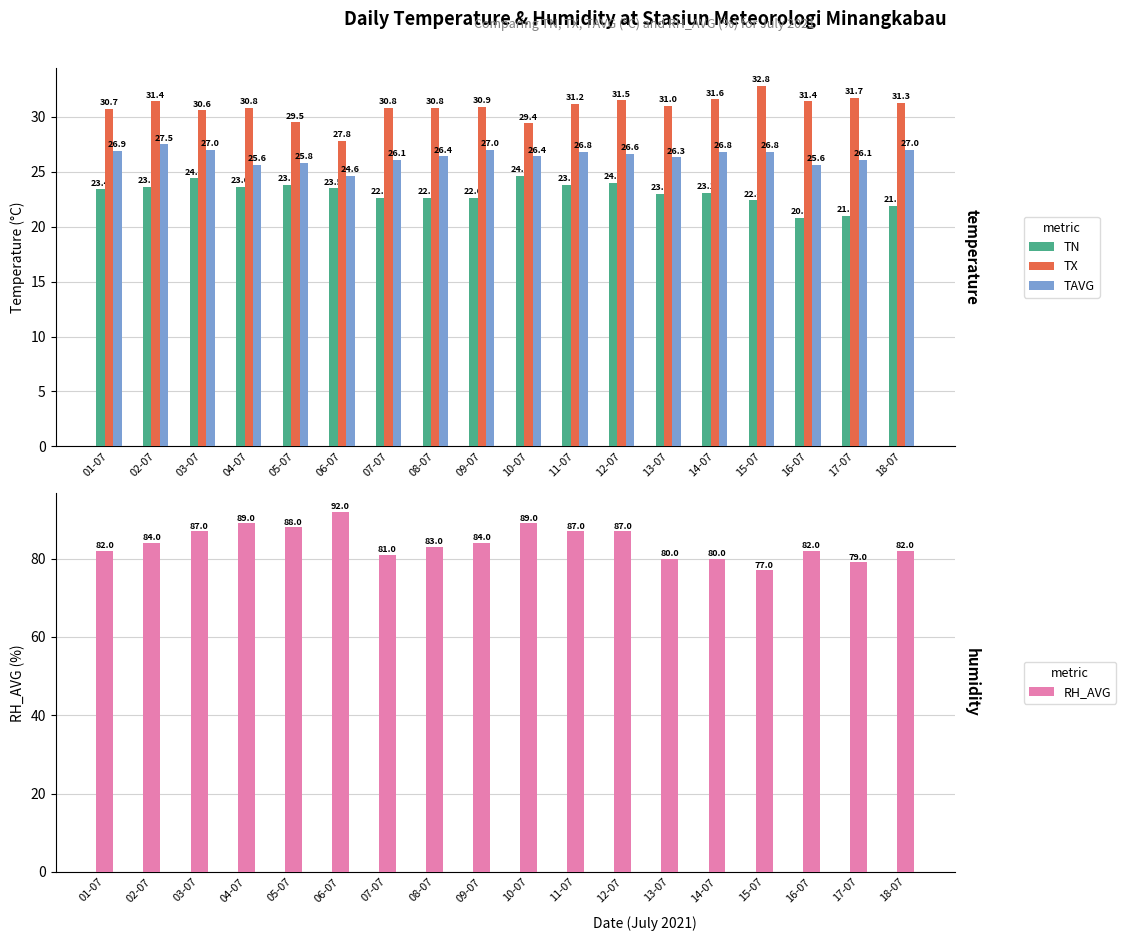

Which series has the largest total across all categories?

RH_AVG